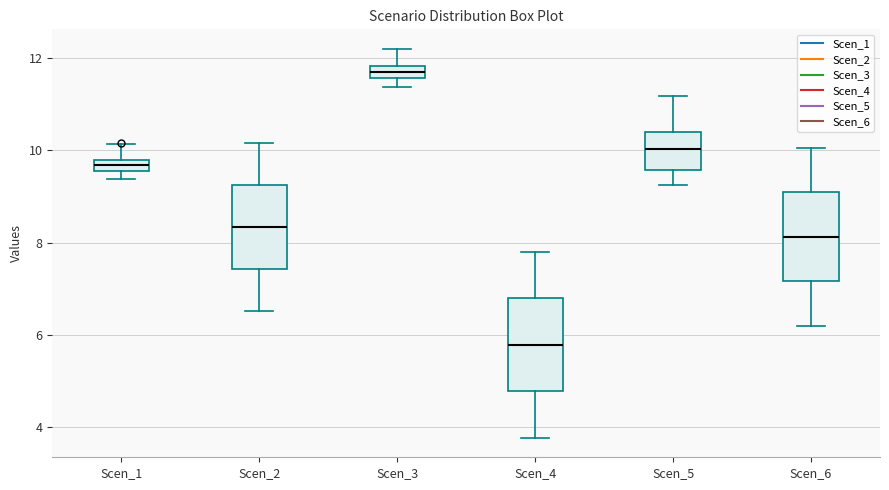

Which box's median line is the highest?

Scen_3